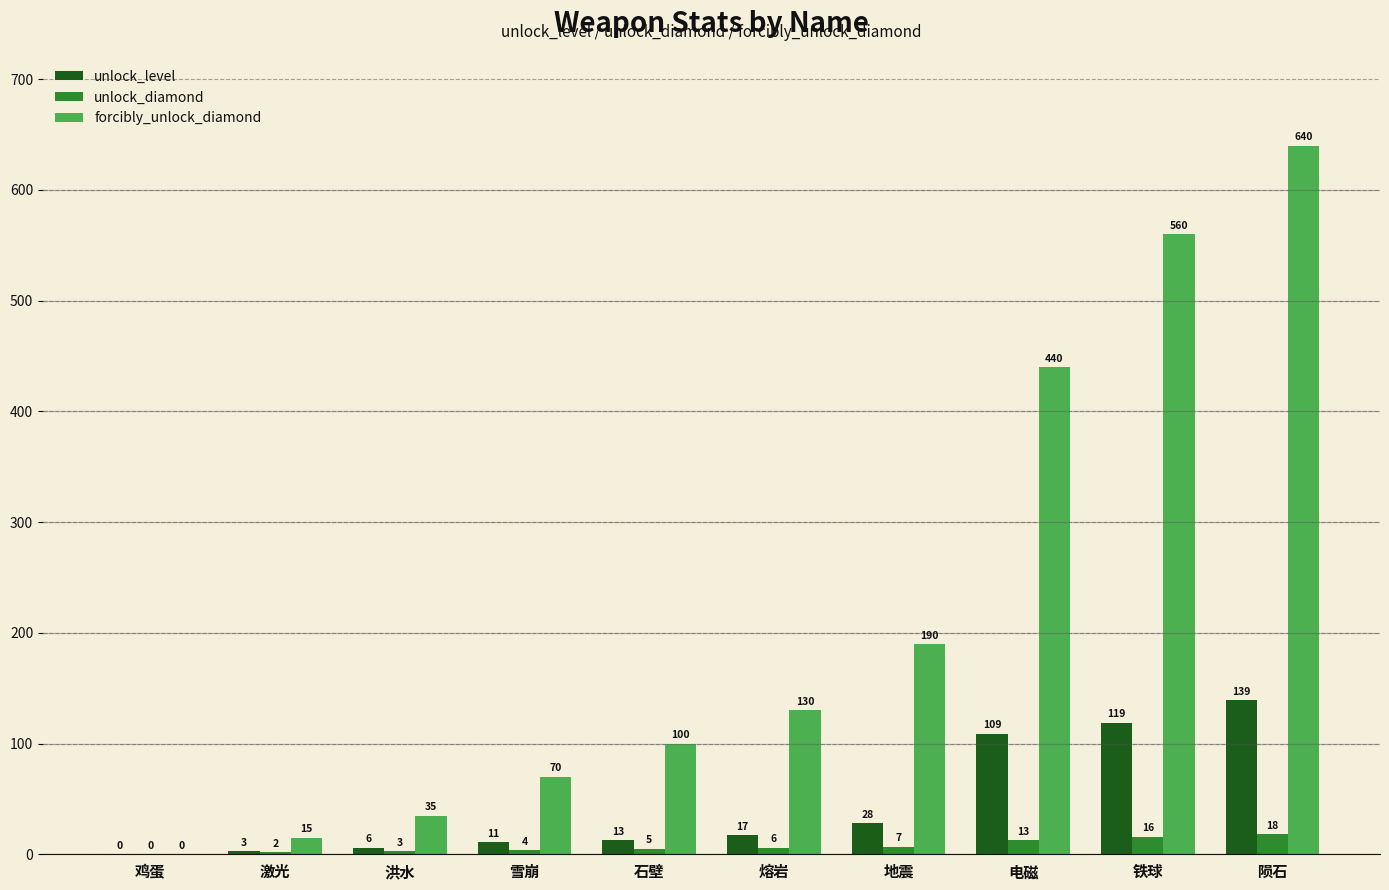

At which category is the sum across all series the highest?

陨石